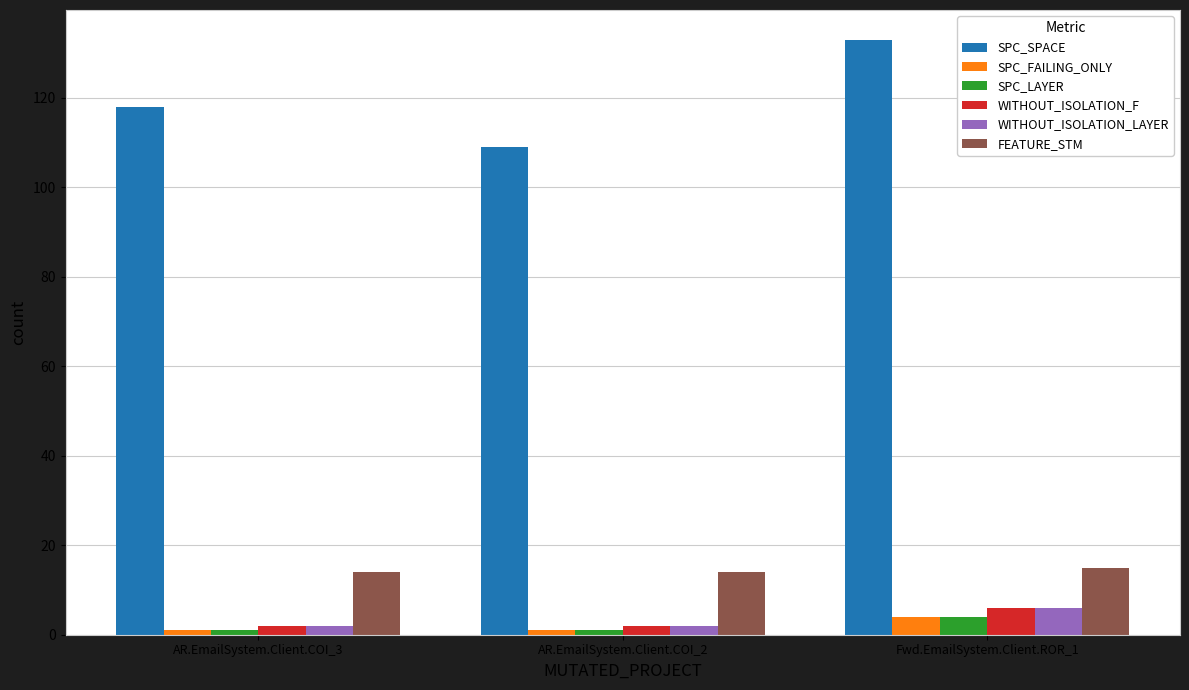

What are all the series names shown in the legend?

SPC_SPACE, SPC_FAILING_ONLY, SPC_LAYER, WITHOUT_ISOLATION_F, WITHOUT_ISOLATION_LAYER, FEATURE_STM